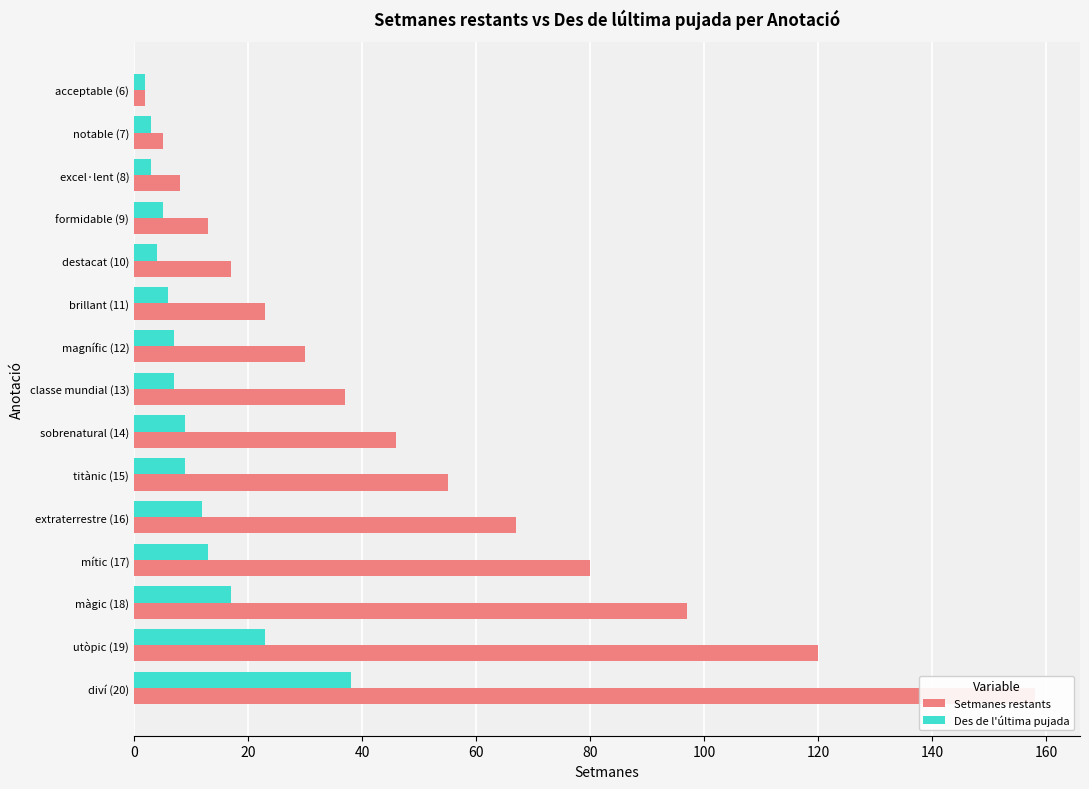

How many bars are there in each group?

2